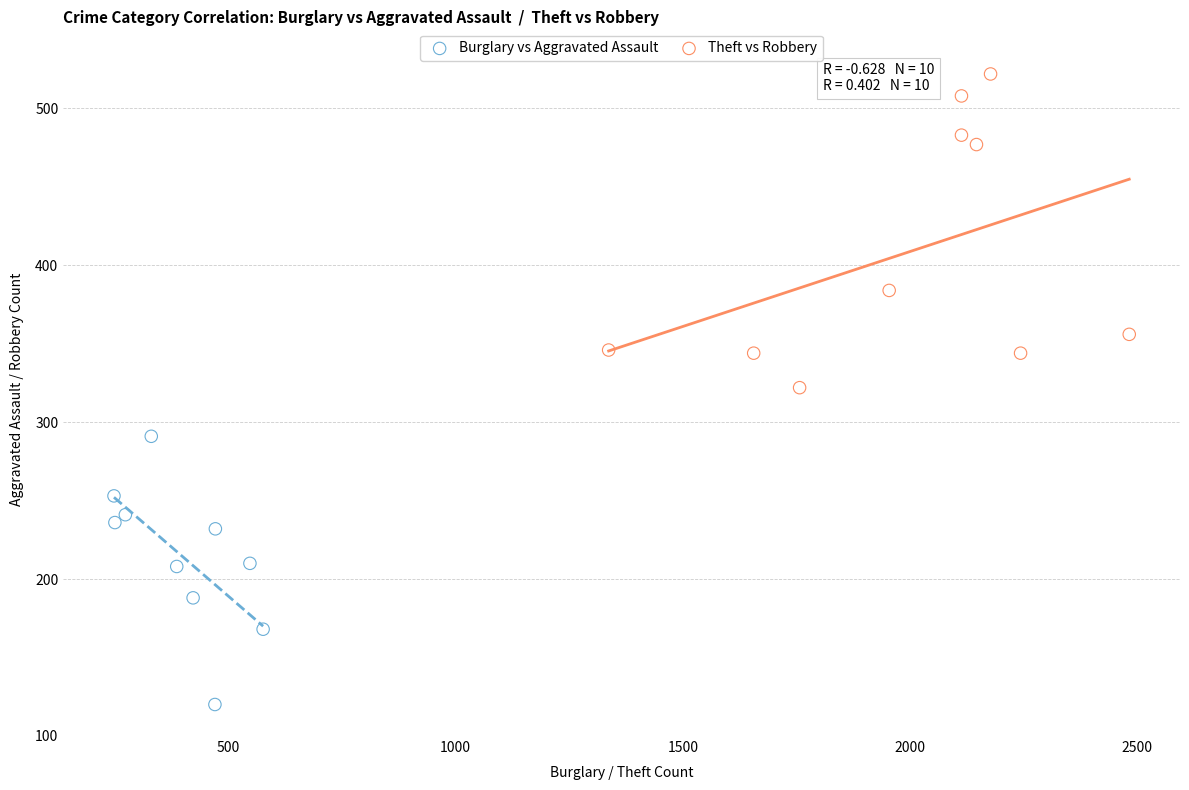

Which series reaches the maximum Y coordinate?

Theft vs Robbery